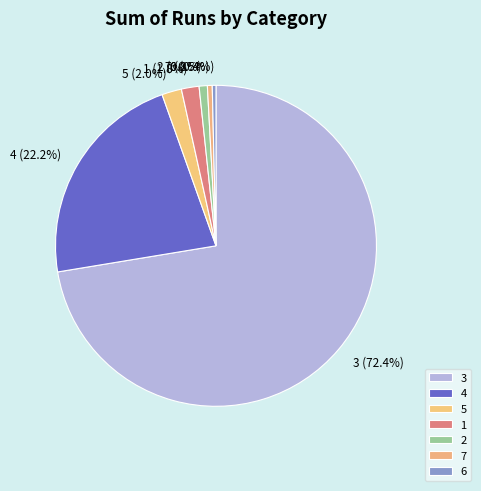

Is the sum of 5 and 2 greater than half?

No